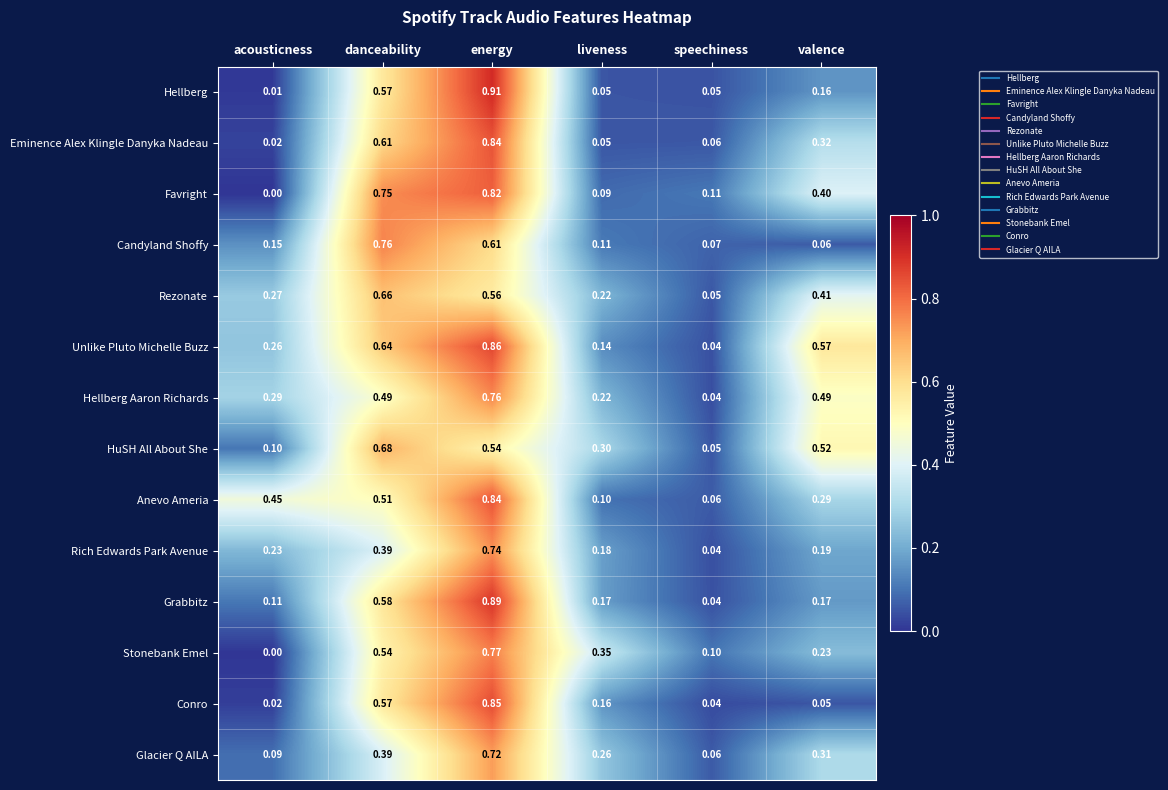

Which series has the largest range (max minus min)?

Hellberg